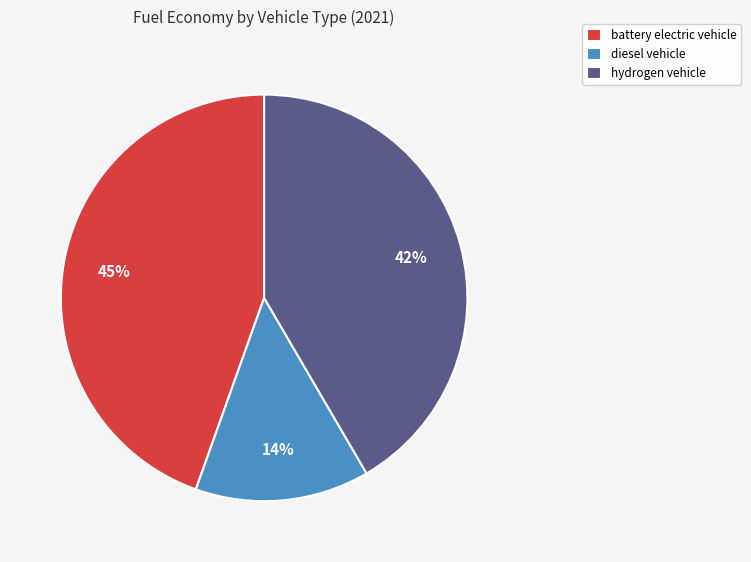

How many slices are in this pie chart?

3